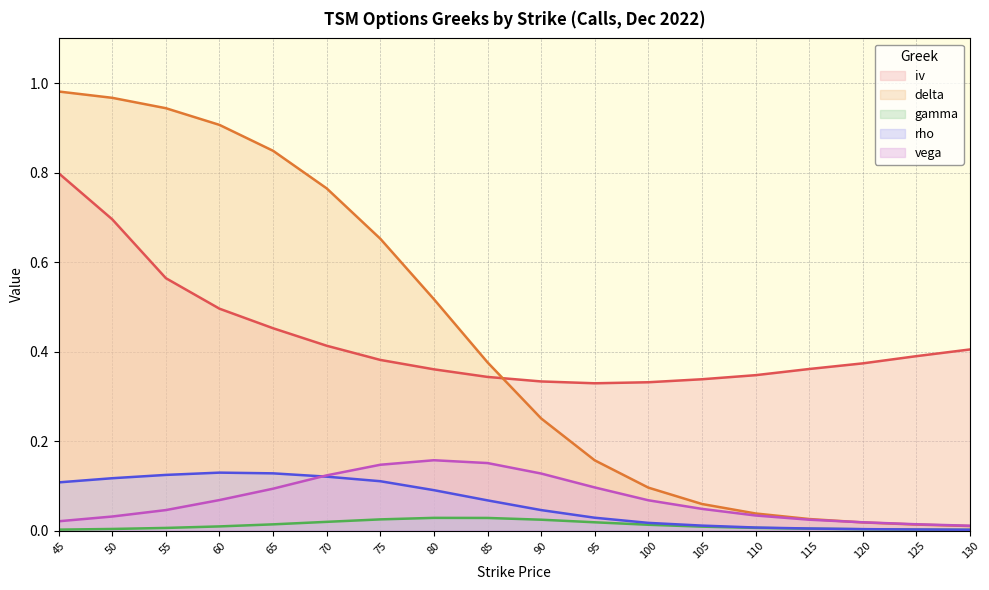

Which has a higher value, 90 or 65?

65